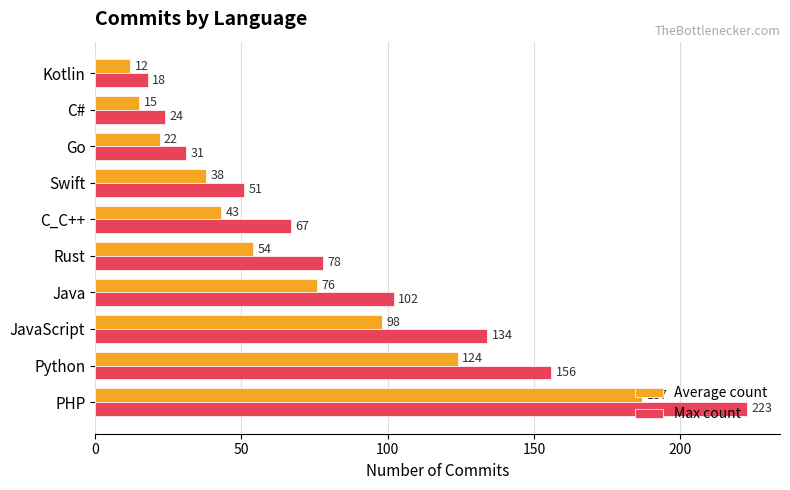

Where is Average count nearest to the value 99?

JavaScript